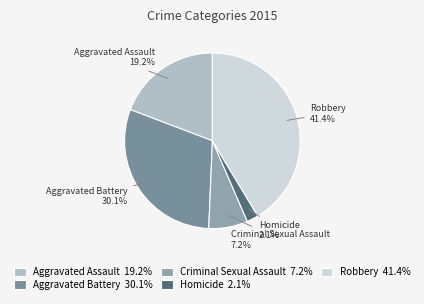

What is the largest slice in the pie chart?

Robbery